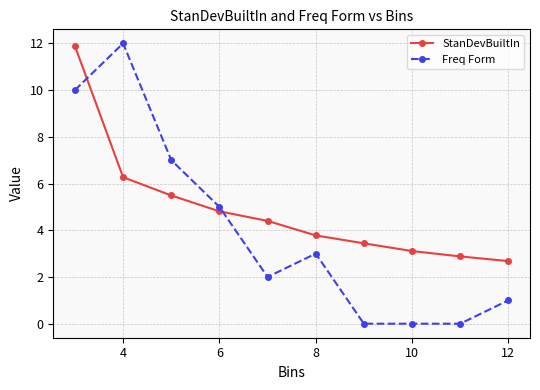

Which series has the largest range (max minus min)?

Freq Form